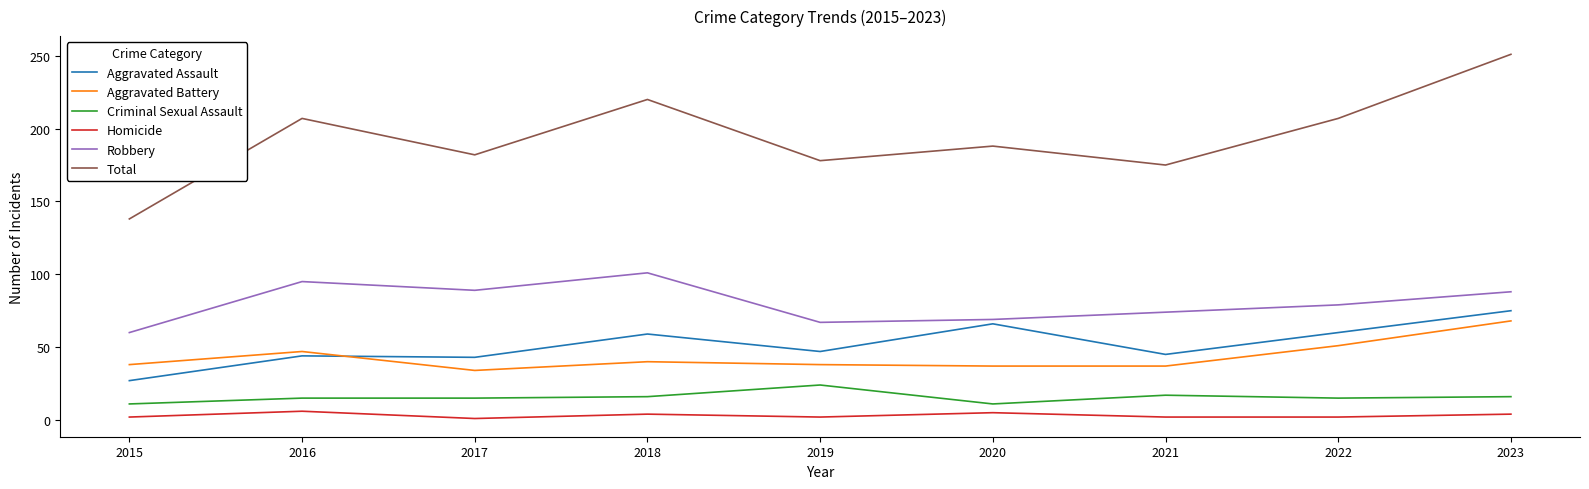

What are all the series names shown in the legend?

Aggravated Assault, Aggravated Battery, Criminal Sexual Assault, Homicide, Robbery, Total